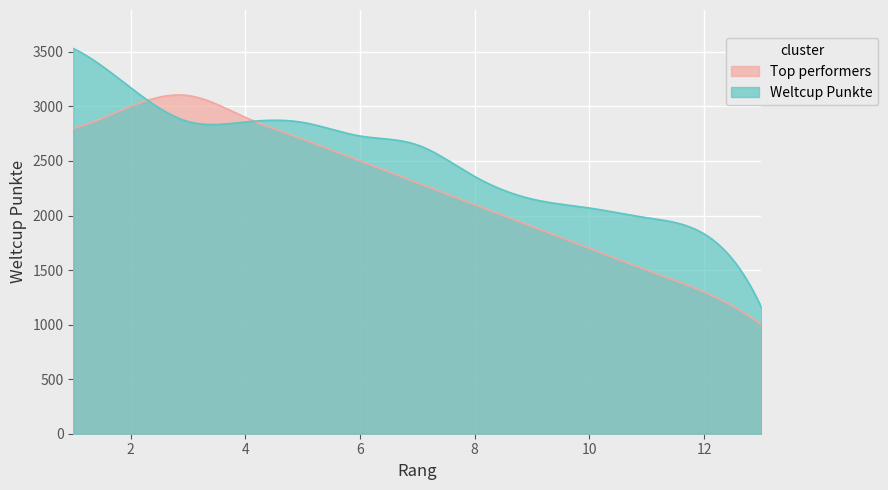

The chart shows a value of 5073 at 3. True or false?

False